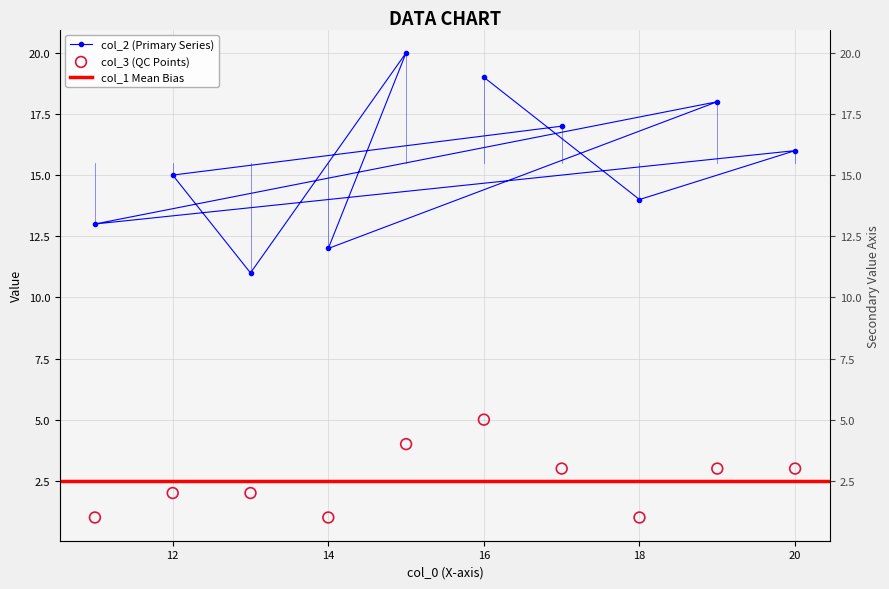

Which series has the largest total across all categories?

col_2